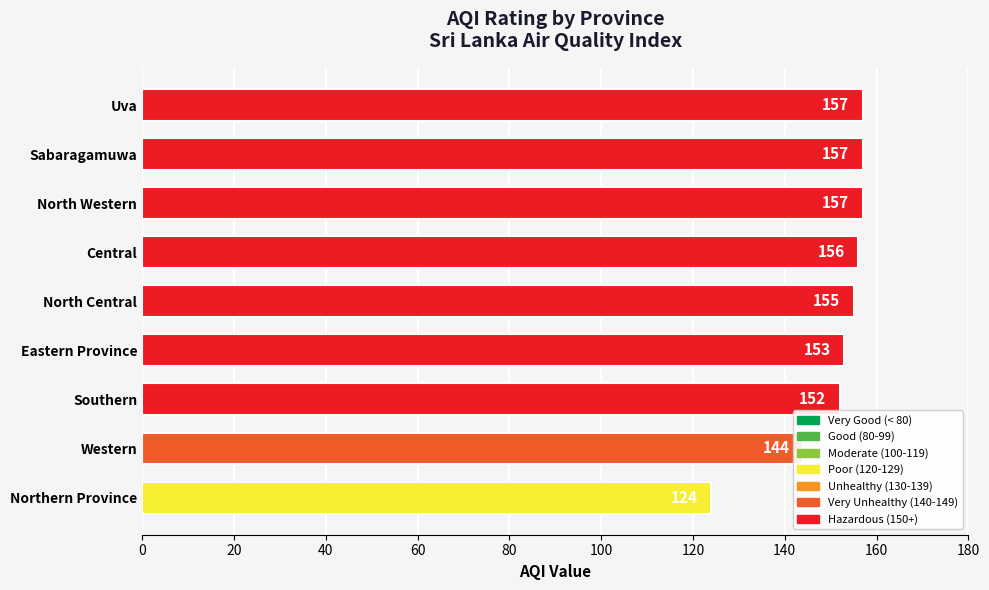

At which label is the value closest to 140?

Western